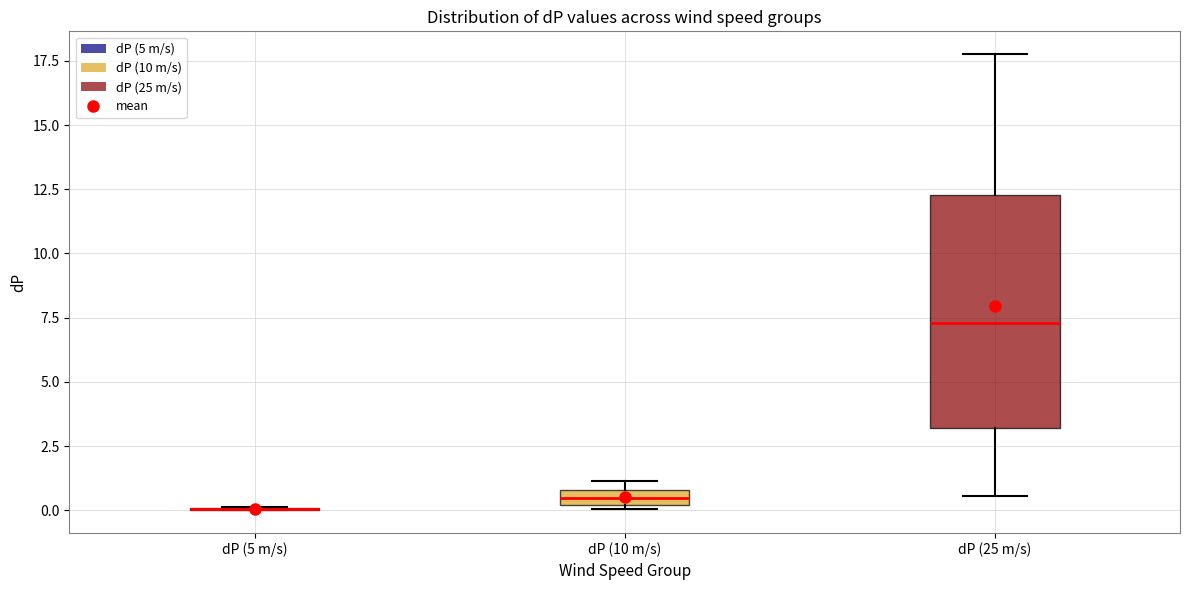

Where is the upper edge of the box for dP (25 m/s) on the y-axis? The values are not printed on the chart, so give them approximately, as read against the axis.

12.5